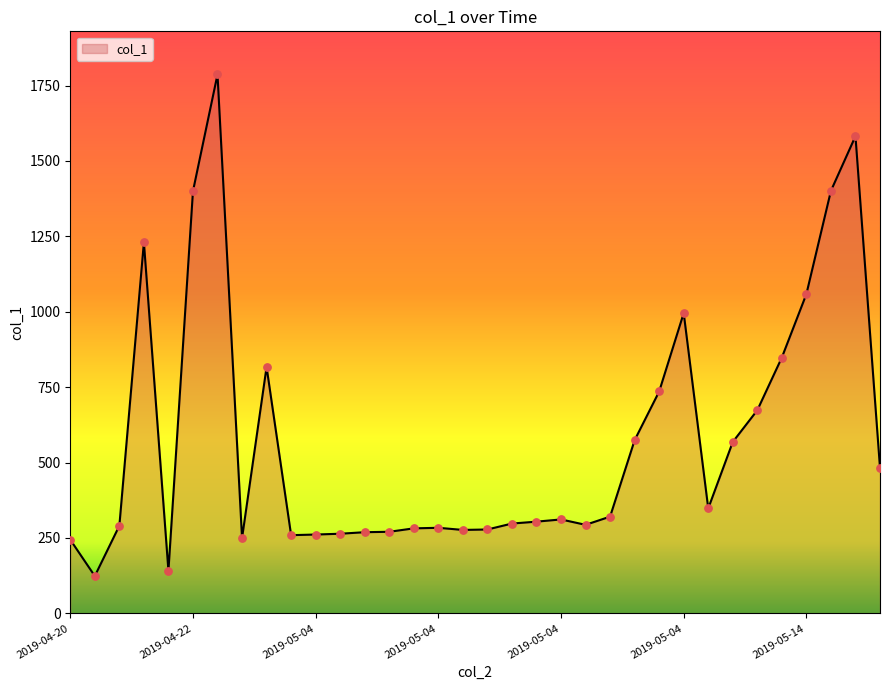

What is the greatest value displayed?

1786.8